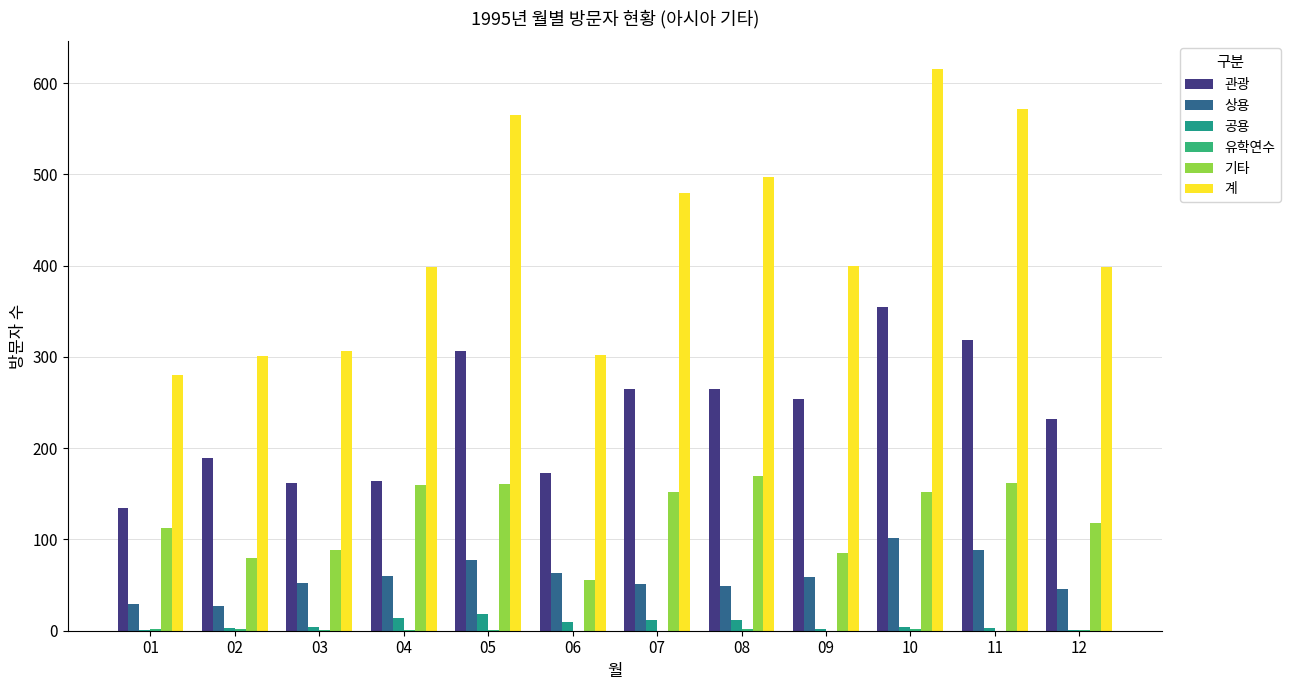

How many series are shown in this chart?

6